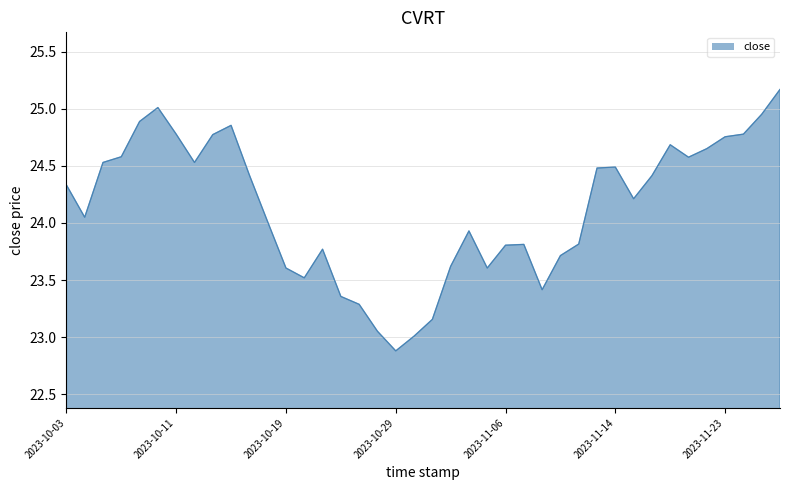

What is the smallest value displayed?

22.9